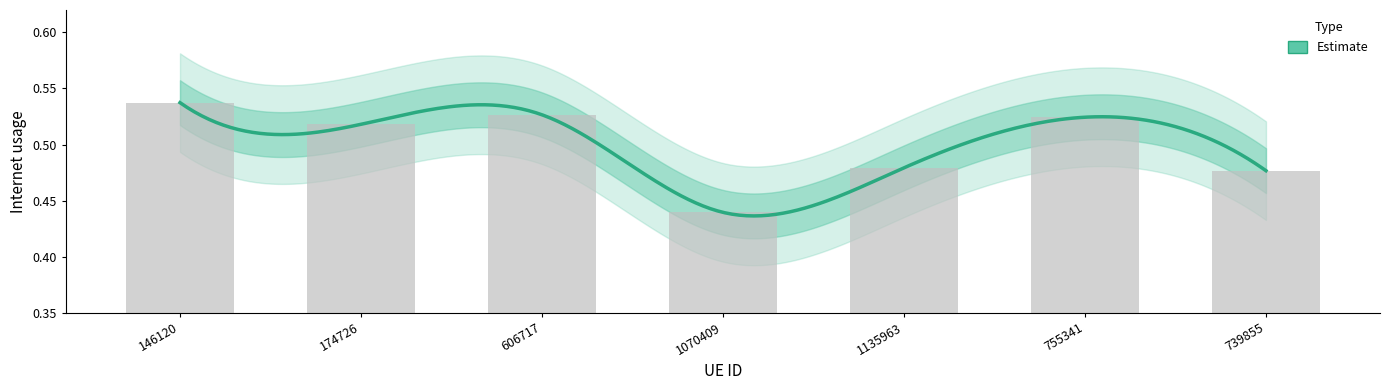

List the labels in order of value, largest first.

146120, 606717, 755341, 174726, 1135963, 739855, 1070409